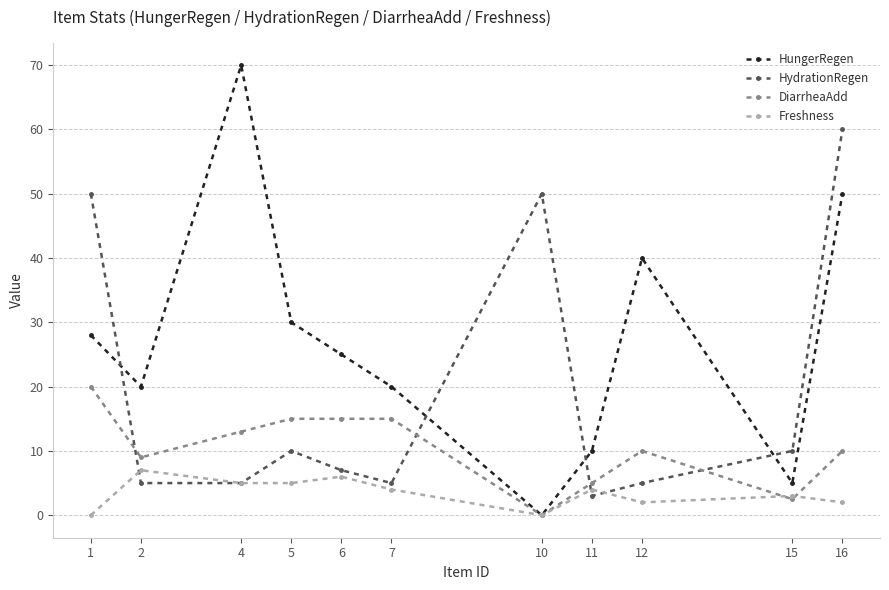

Reading left to right, list all the values displayed in this chart.

HungerRegen: 1=28.0	2=20.0	4=70.0	5=30.0	6=25.0	7=20.0	10=0.0	11=10.0	12=40.0	15=5.0	16=50.0
HydrationRegen: 1=50.0	2=5.0	4=5.0	5=10.0	6=7.0	7=5.0	10=50.0	11=3.0	12=5.0	15=10.0	16=60.0
DiarrheaAdd: 1=20.0	2=9.0	4=13.0	5=15.0	6=15.0	7=15.0	10=0.0	11=5.0	12=10.0	15=2.5	16=10.0
Freshness: 1=0.0	2=7.0	4=5.0	5=5.0	6=6.0	7=4.0	10=0.0	11=4.0	12=2.0	15=3.0	16=2.0